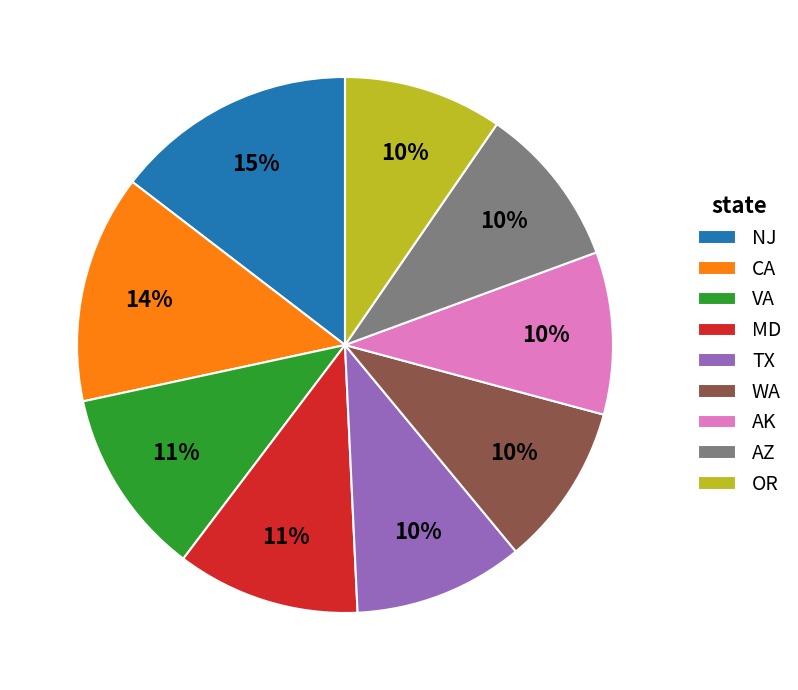

Does TX represent more than half of the total?

No